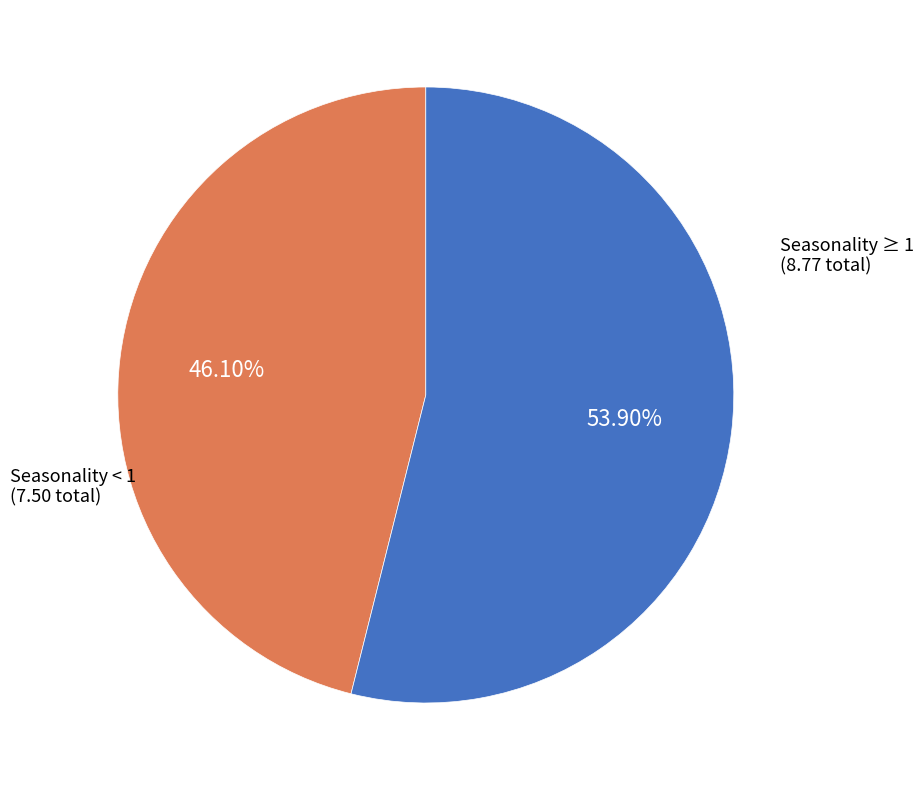

Does any single category account for the majority?

Yes